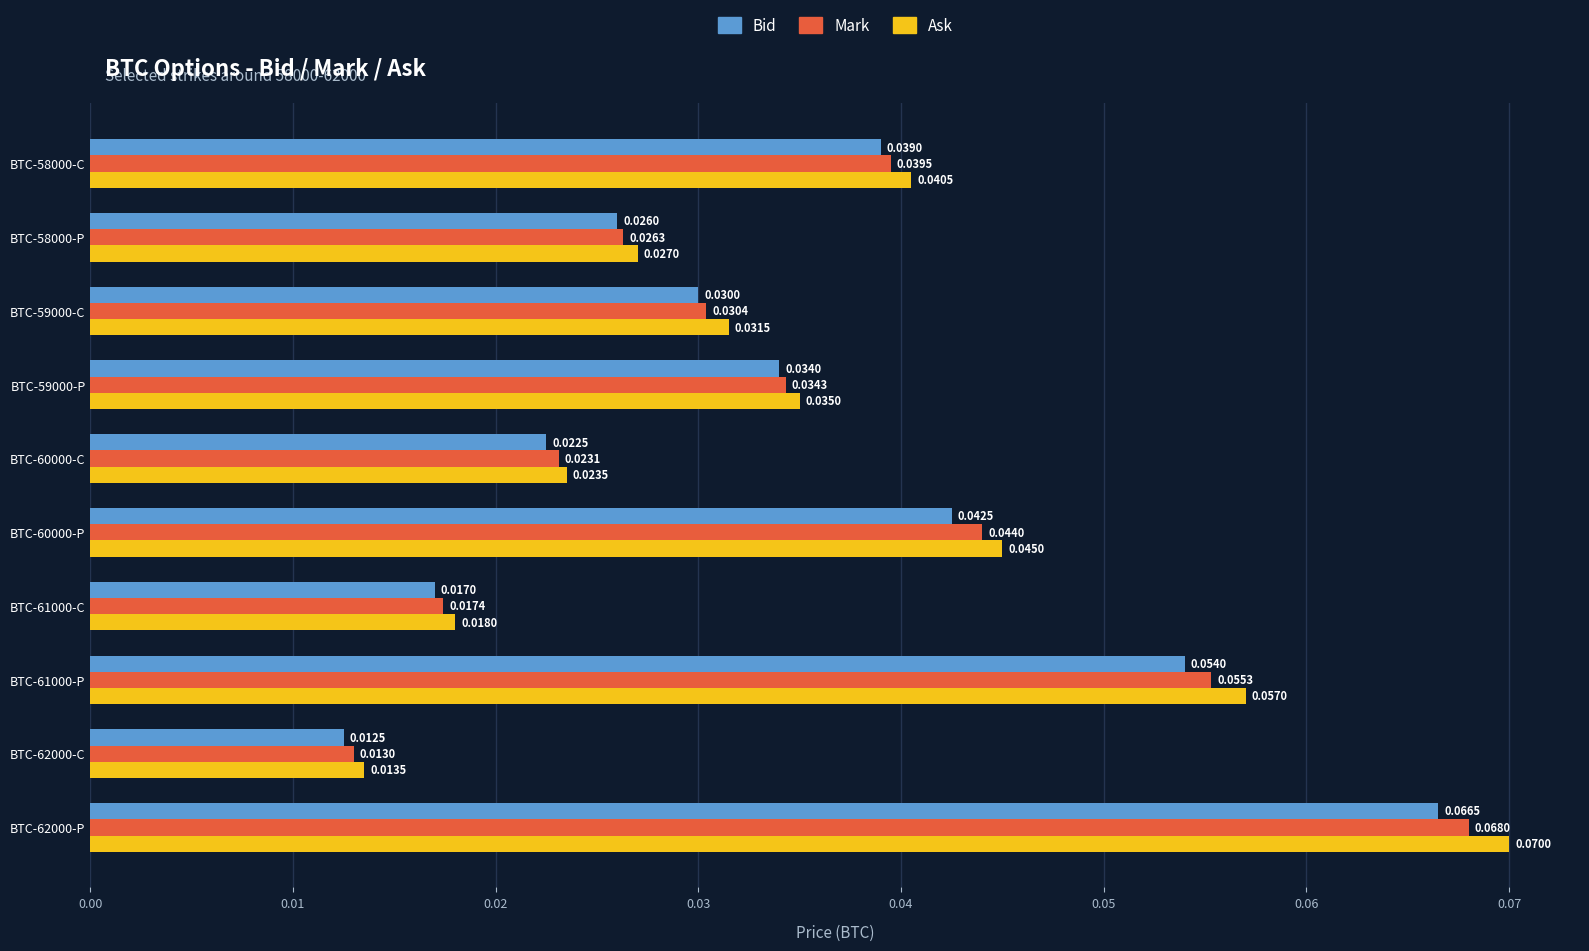

Which series has the largest range (max minus min)?

Ask